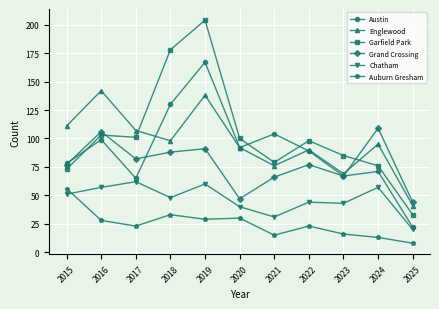

What is the minimum value shown in the chart?

8